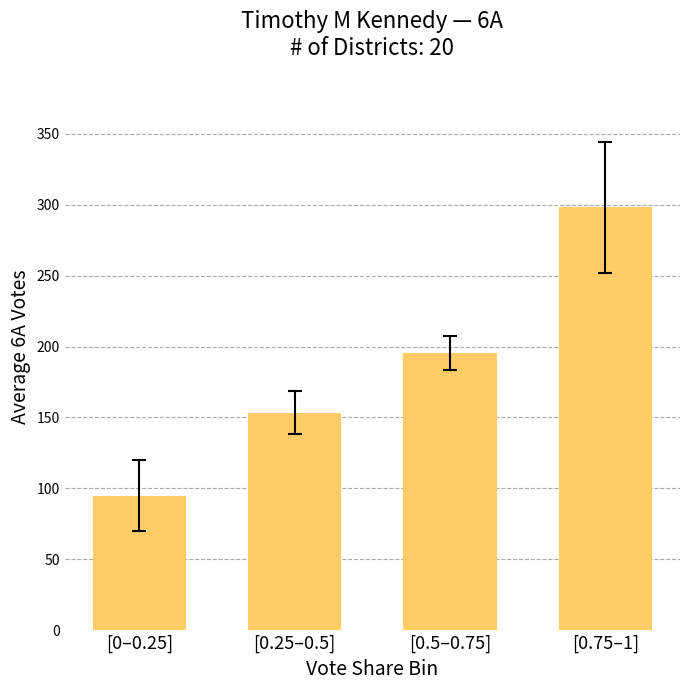

Are the bars horizontal?

No